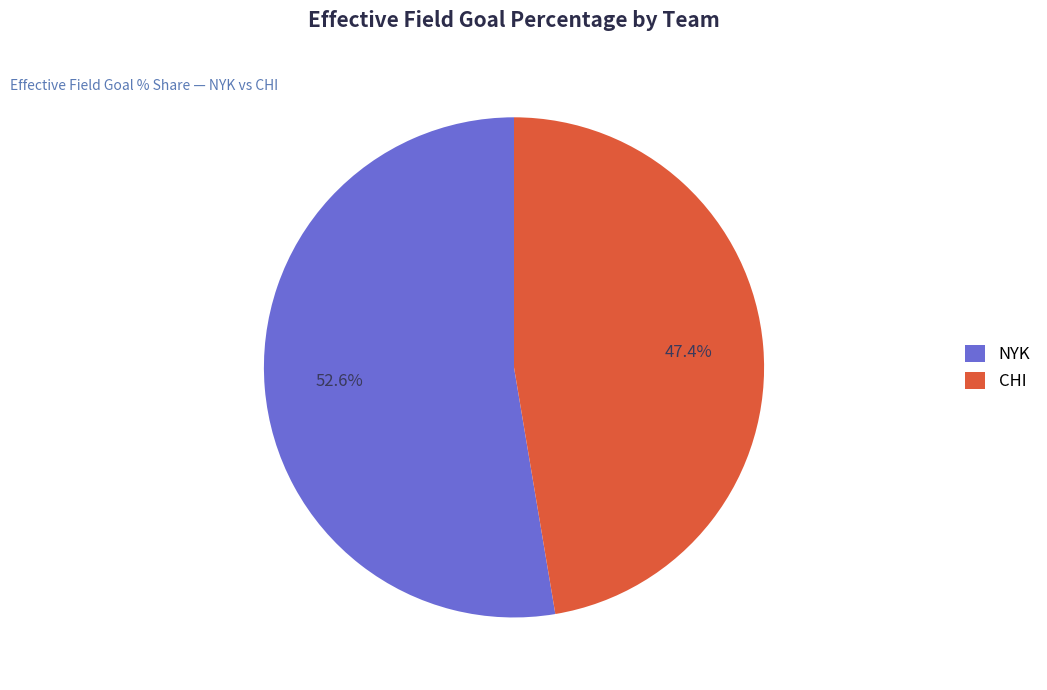

Which slice is the smallest?

CHI